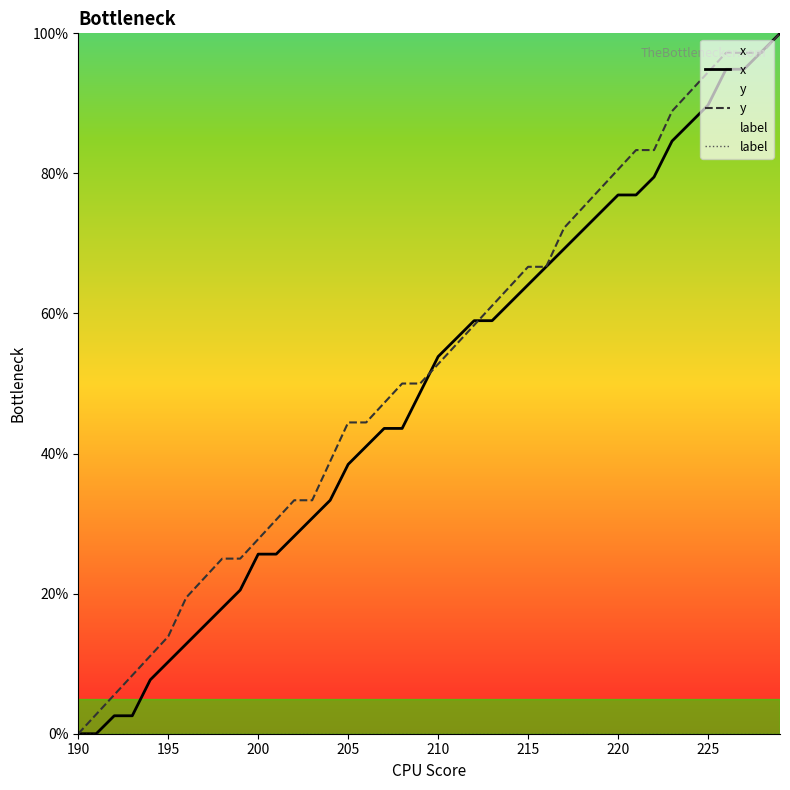

How many values in the x series are below 53?

20